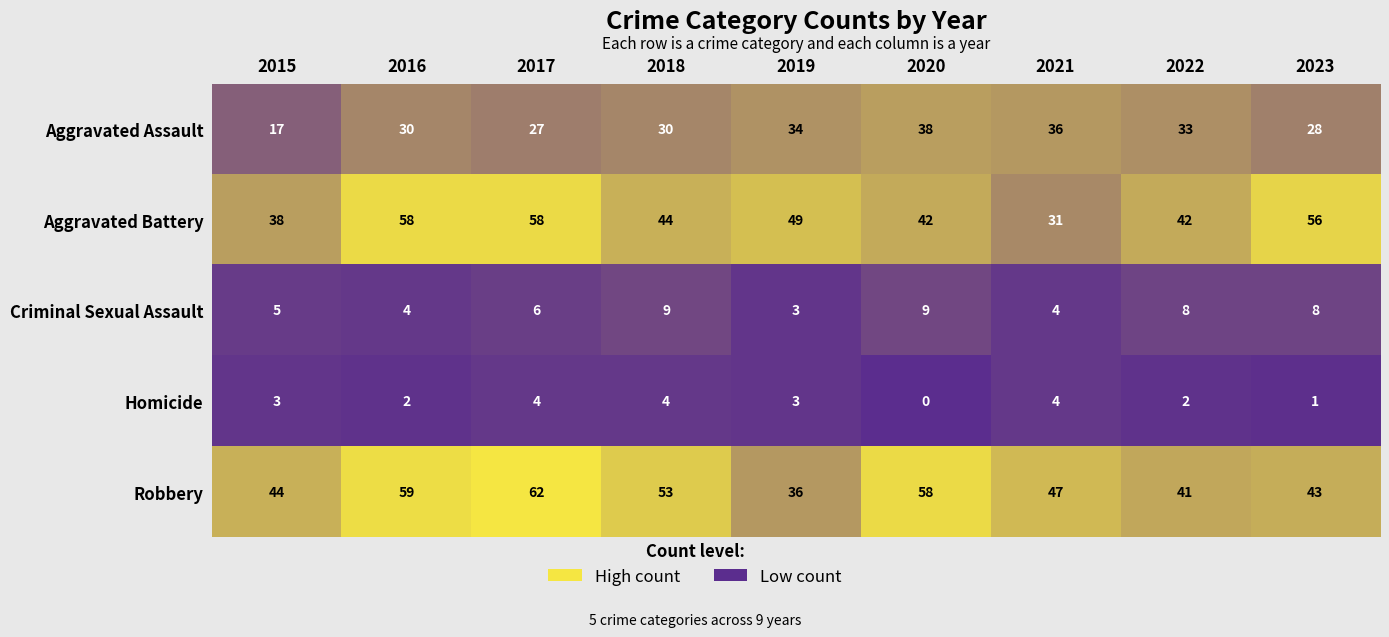

List the series in order of their peak value, lowest first.

Homicide, Criminal Sexual Assault, Aggravated Assault, Aggravated Battery, Robbery